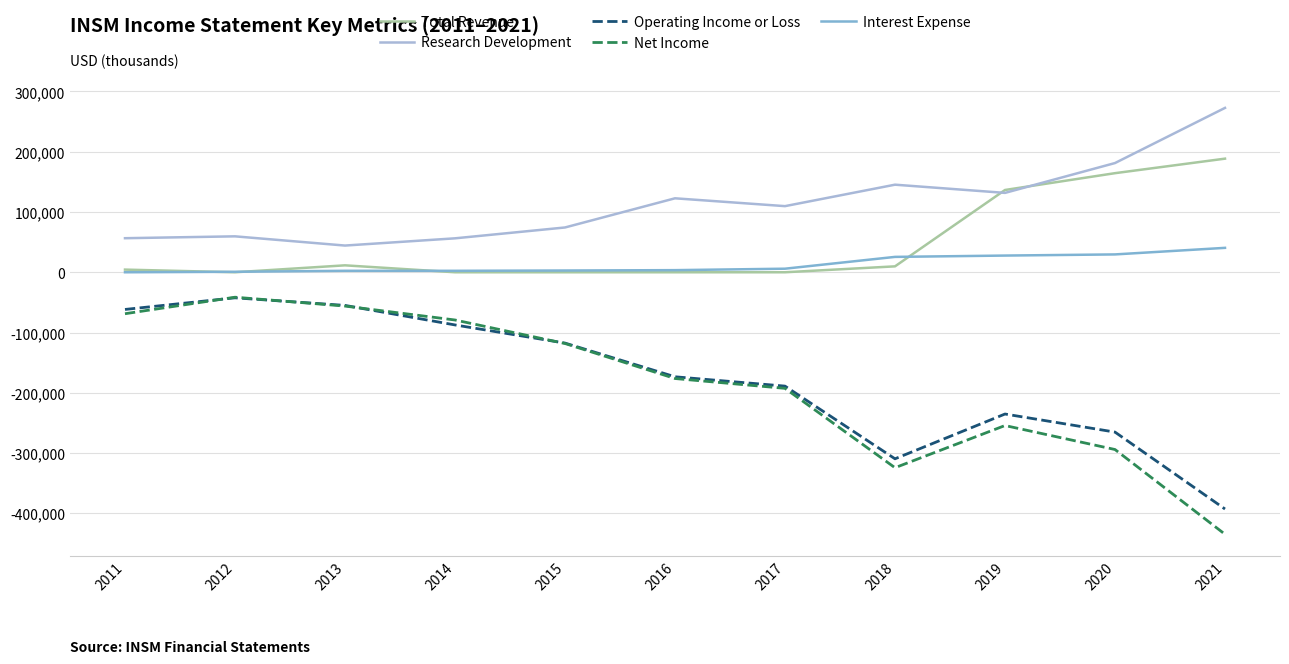

At 2021, list the series in order from smallest to largest.

Net Income, Operating Income or Loss, Interest Expense, Total Revenue, Research Development